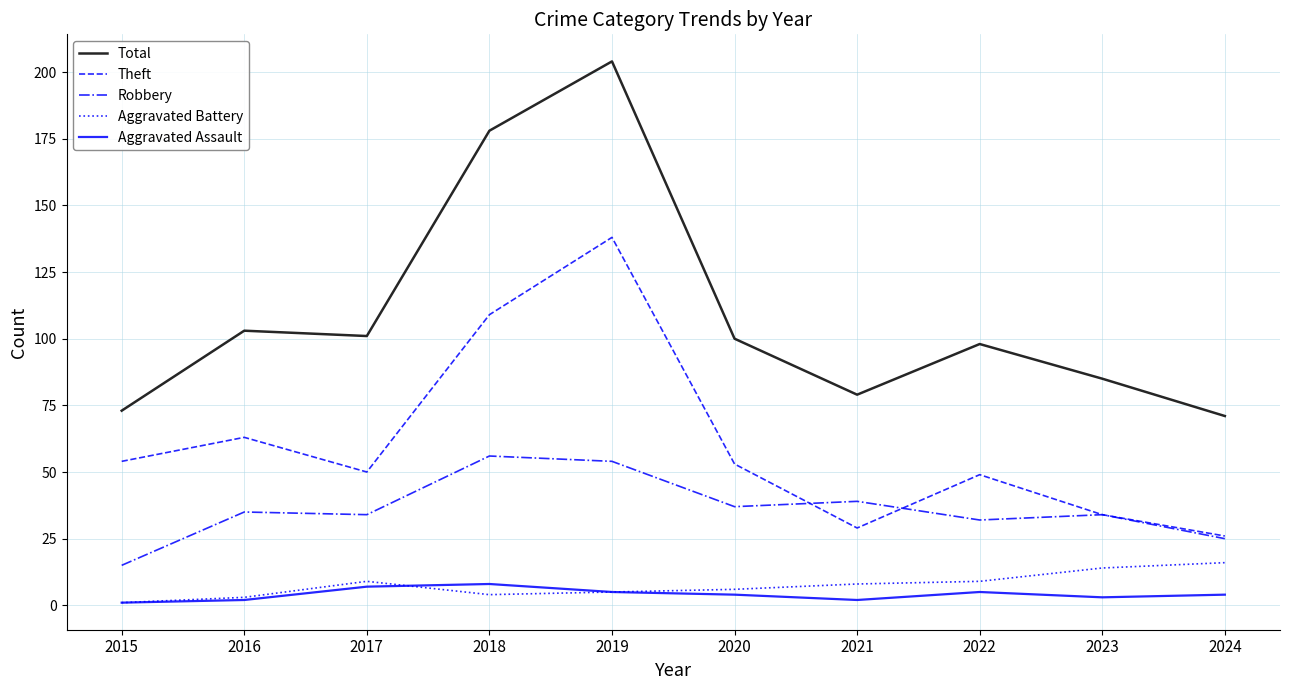

What is the total value across all series at 2022?

193